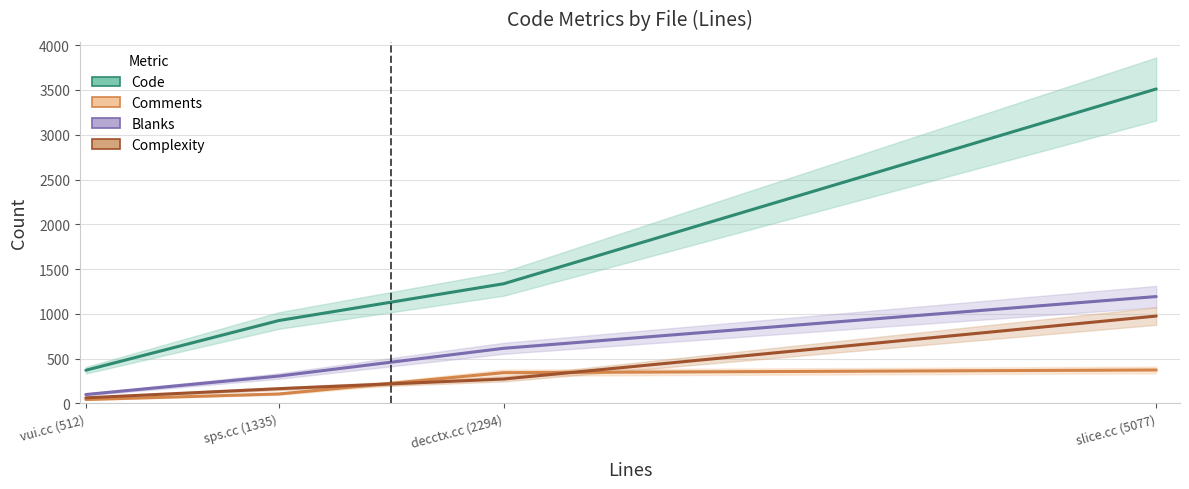

Count the number of data series in this chart.

4